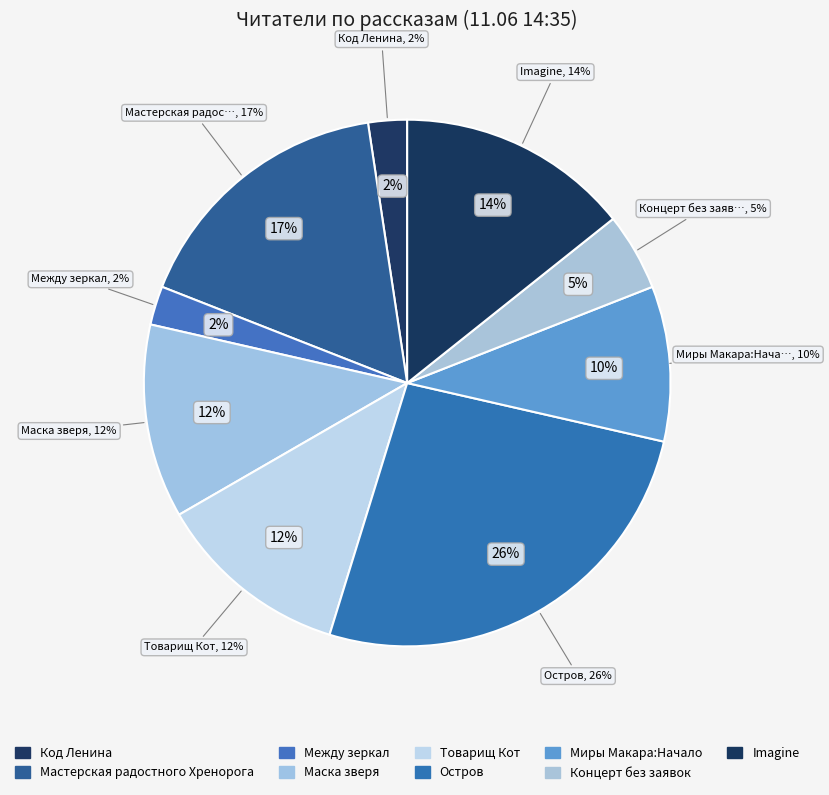

What is the largest slice in the pie chart?

Остров